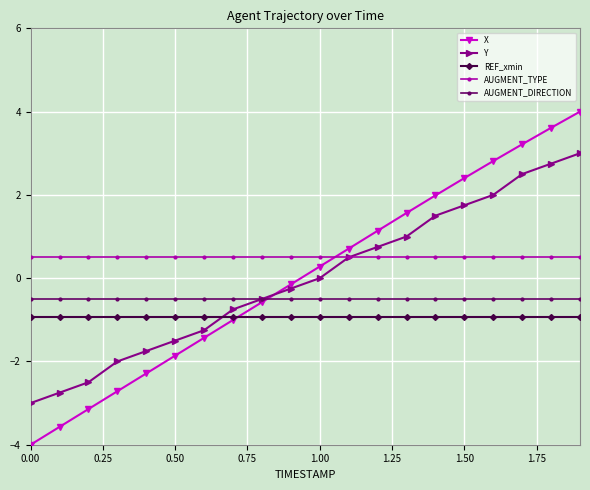

What is the value of the Y point at the 3rd from the left?

-2.5